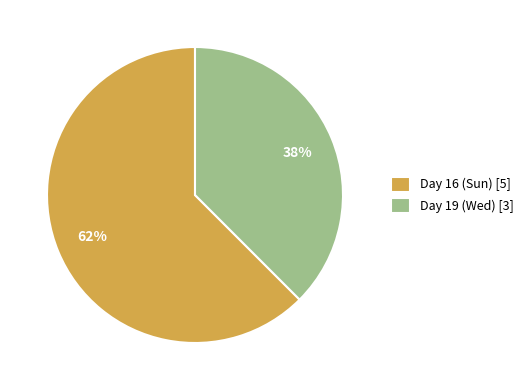

To the nearest percent, what percentage of the pie is Day 16 (Sun)?

62%